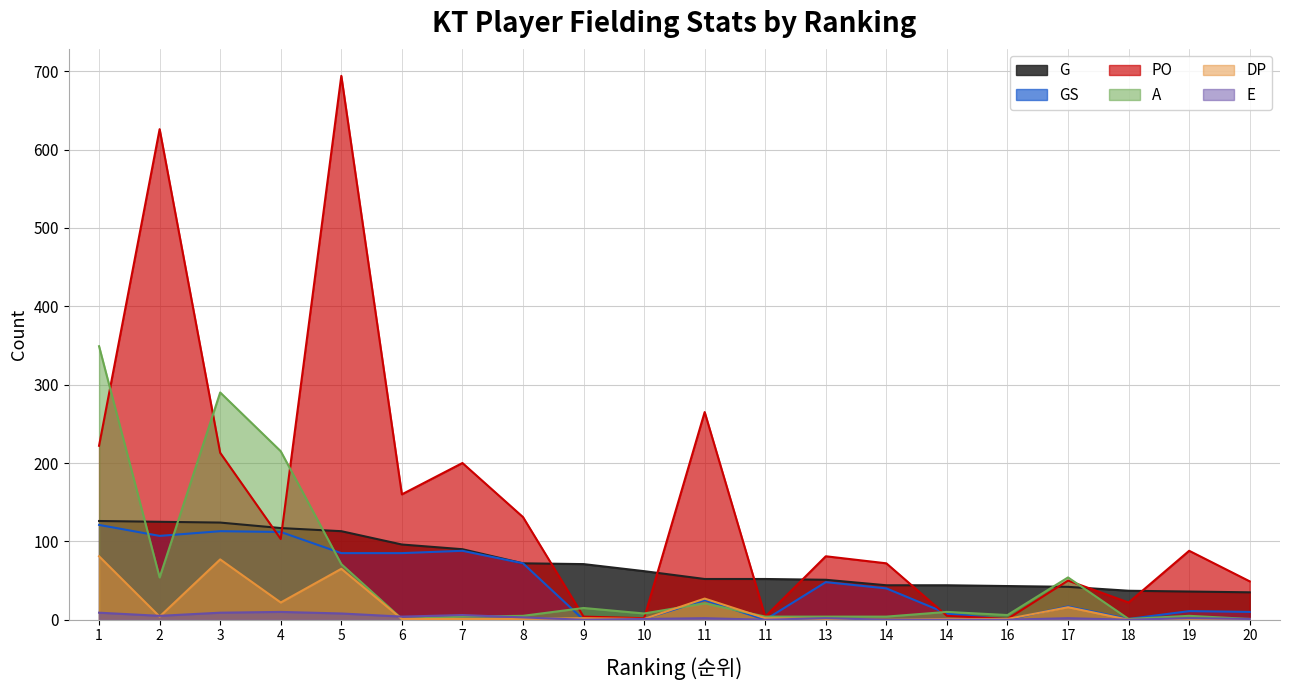

What value does the DP series have at 4?

22